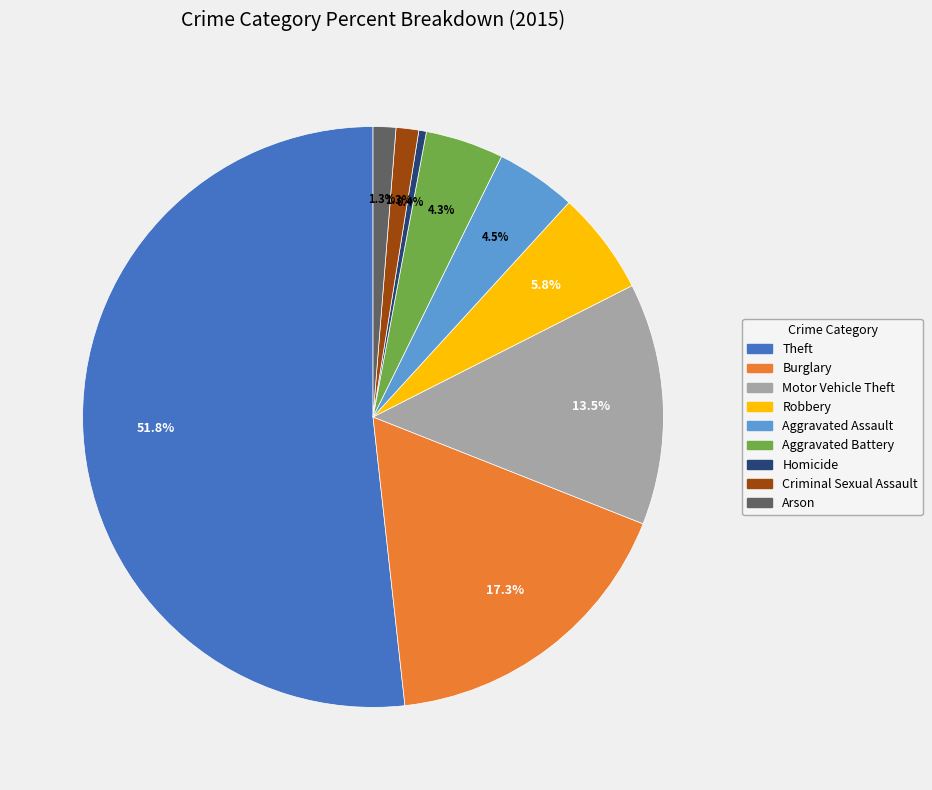

Count the number of slices in the pie.

9